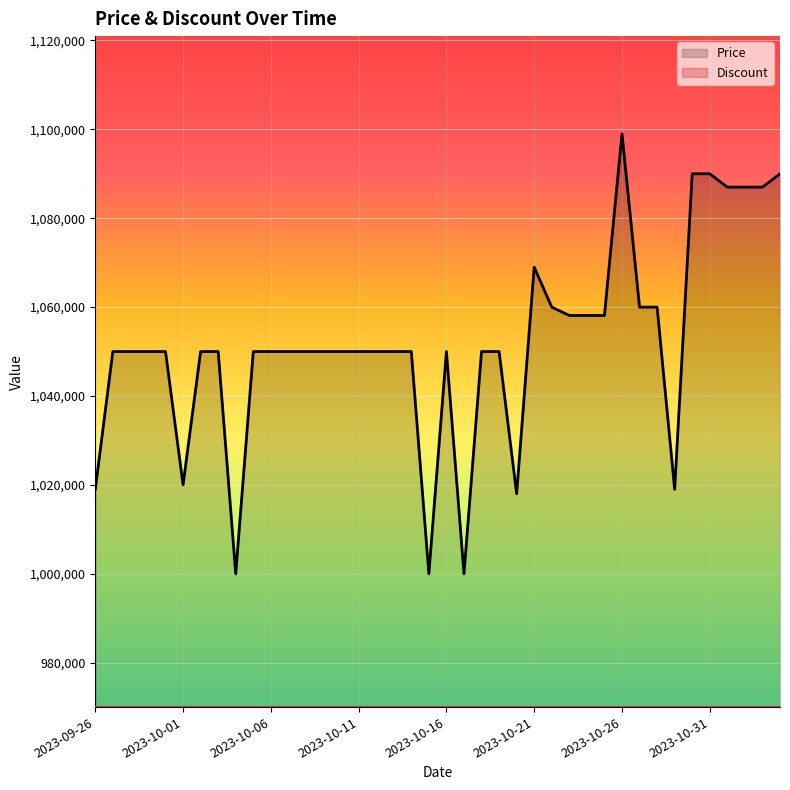

Approximately how many times larger is the value at 2023-10-27 compared to 2023-10-21?

1.0